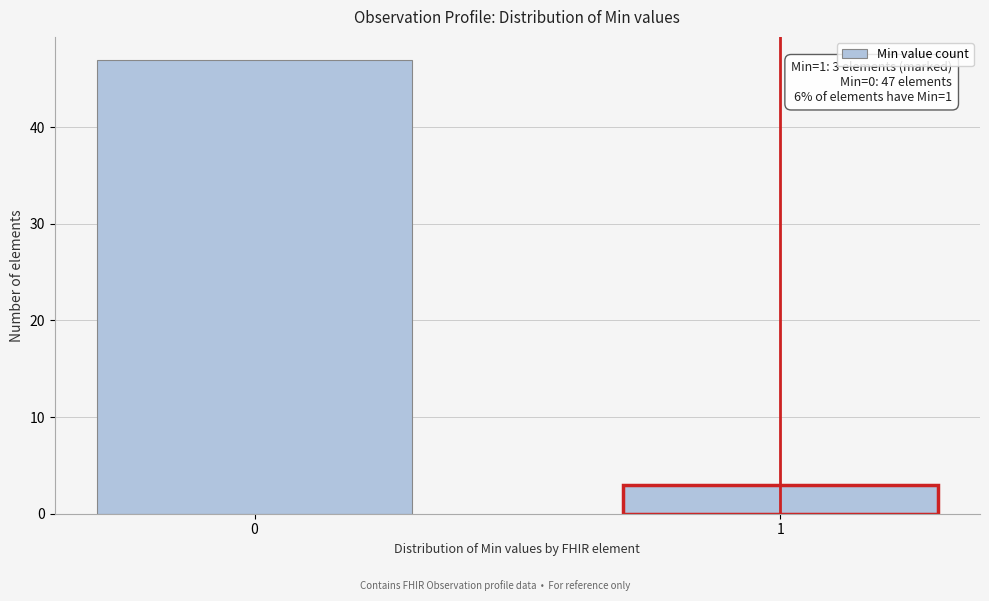

Reading left to right, transcribe all the data shown in this chart.

0=47	1=3